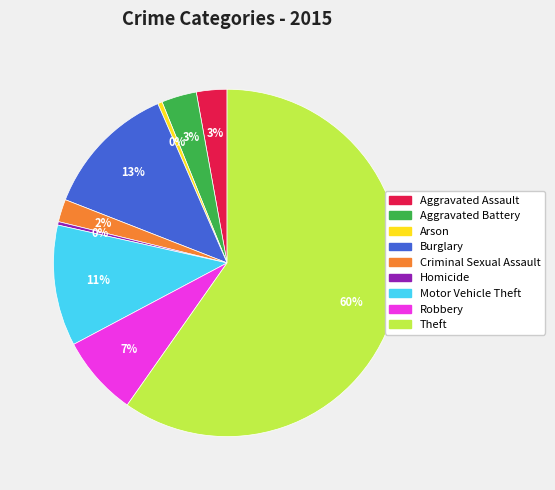

Which slice represents more than half of the pie?

Theft